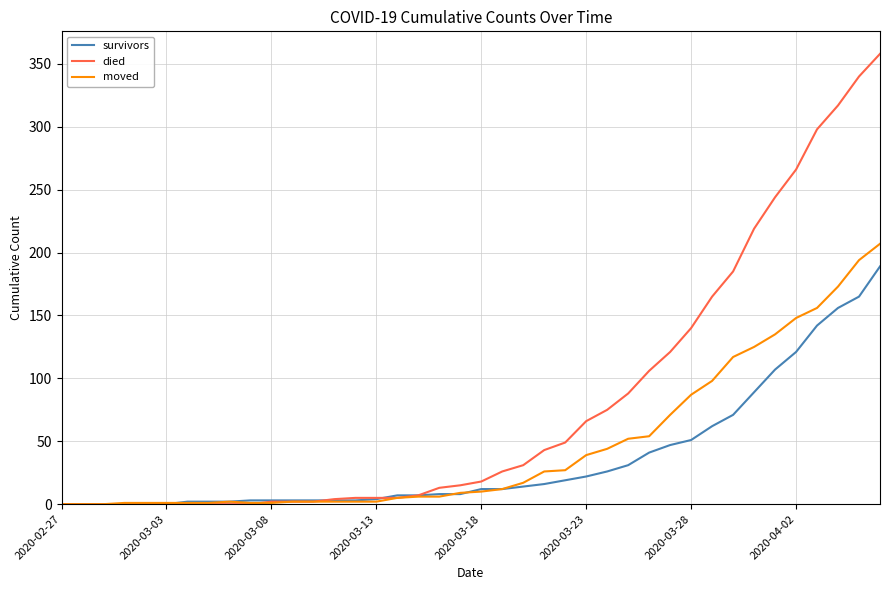

Rank the series by their maximum value, from highest to lowest.

died, moved, survivors